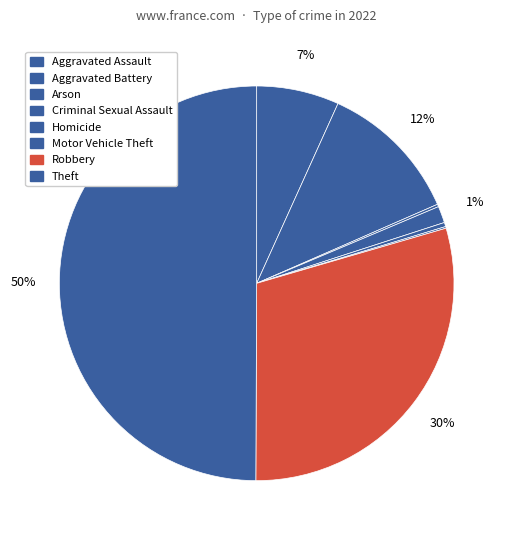

What is the ratio of the value at Criminal Sexual Assault to the value at Arson?

6.7